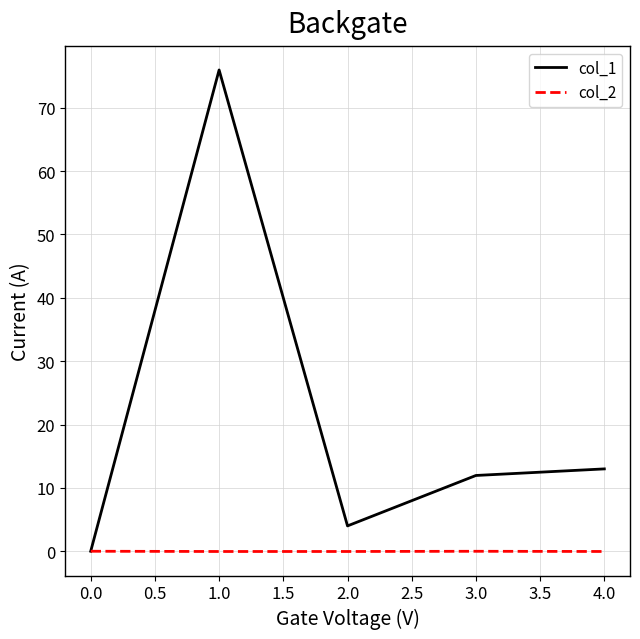

What is the maximum value shown in the chart?

76.0